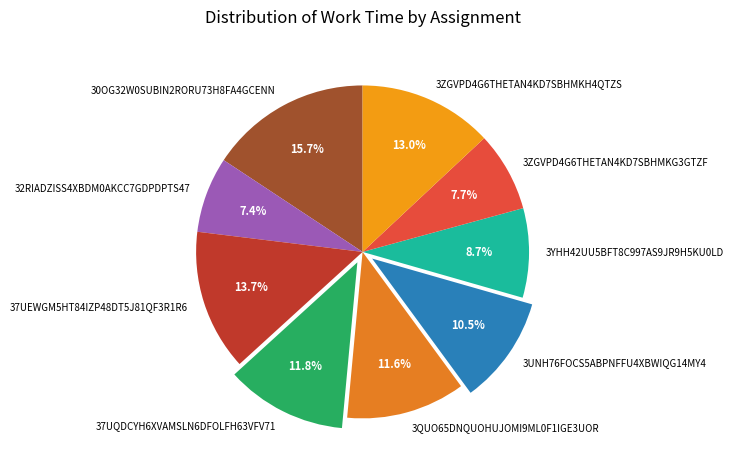

What percentage is the 37UEWGM5HT84IZP48DT5J81QF3R1R6 slice, to the nearest percent?

14%